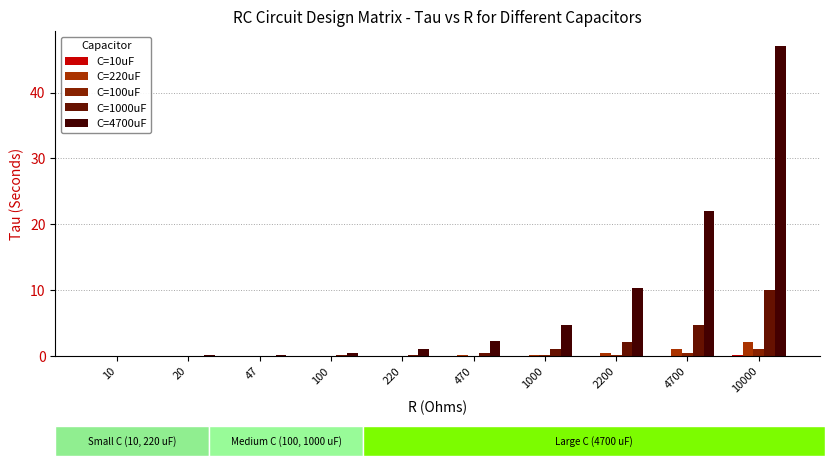

The value of C=4700uF at 2200 is 4.2. True or false?

False